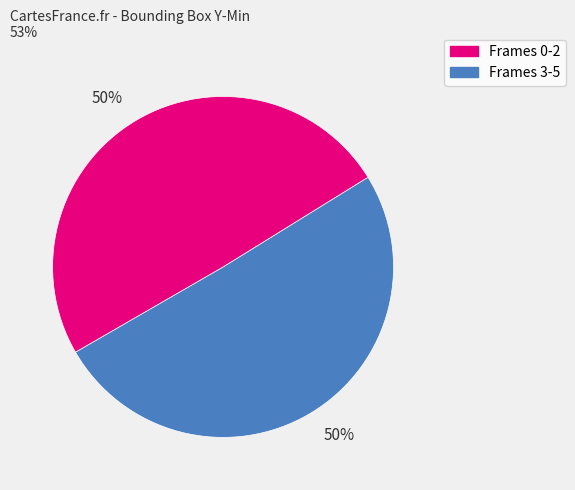

To the nearest percent, what is the average slice percentage?

50%